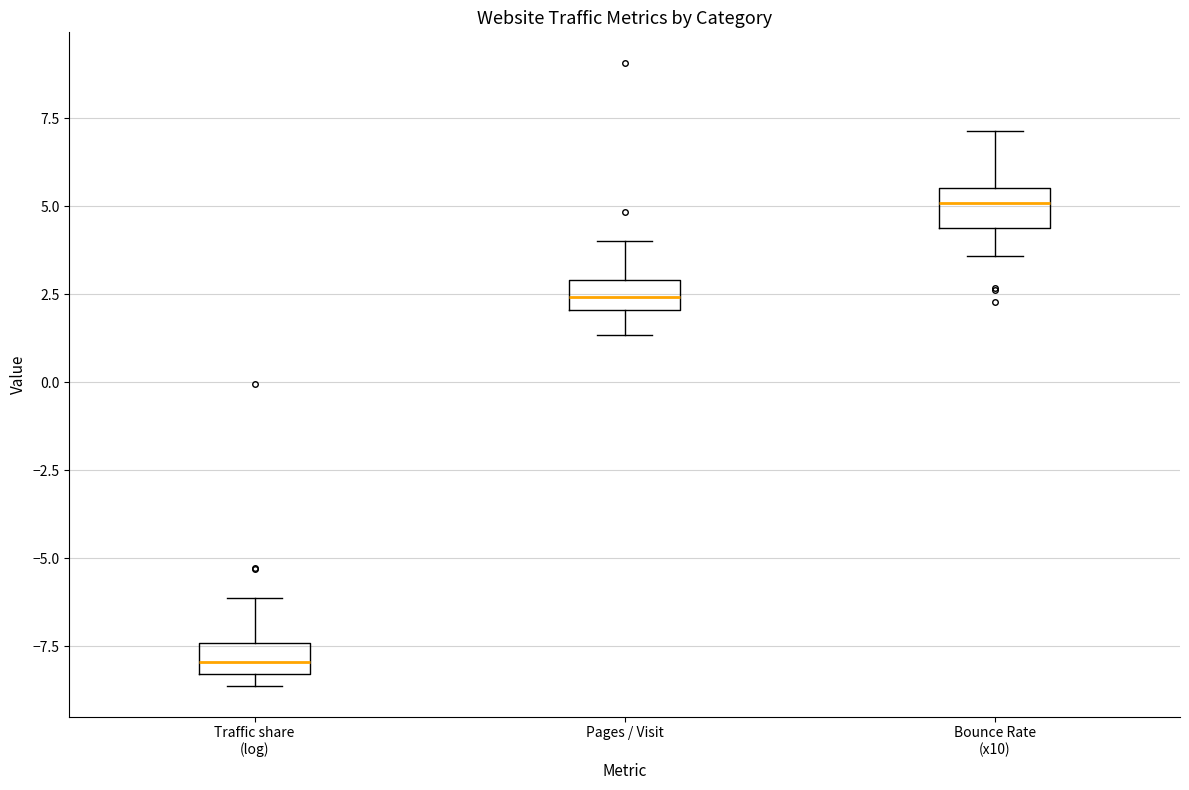

Where is the lower edge of the box for Bounce Rate (x10) on the y-axis? The values are not printed on the chart, so give them approximately, as read against the axis.

4.5